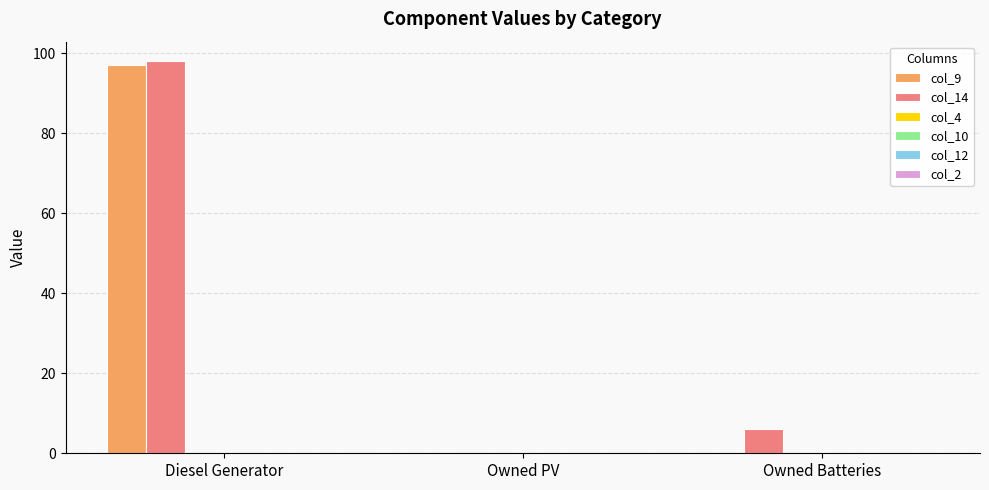

What is the highest value of the col_9 series?

97